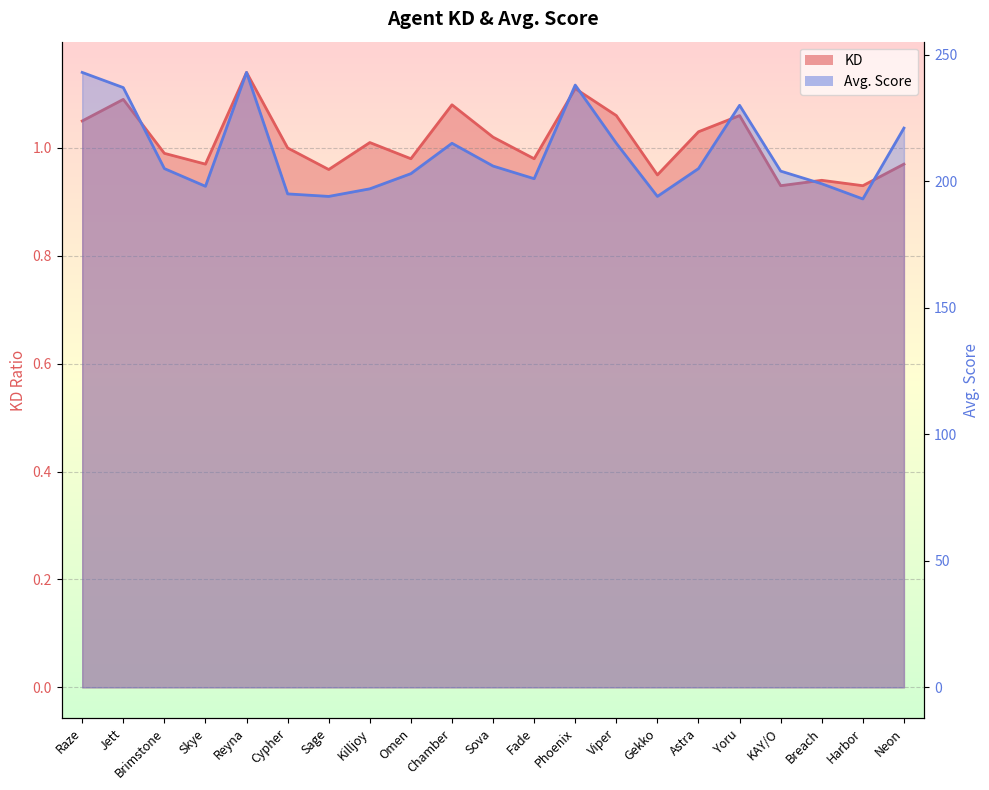

Is the value of Avg. Score at Breach greater than the value of KD at Breach?

Yes